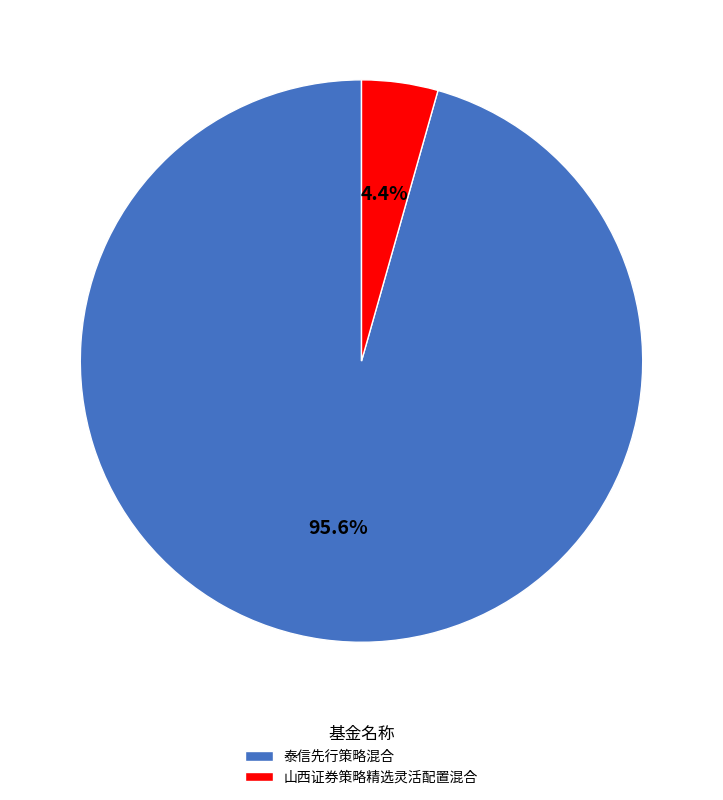

Between 泰信先行策略混合 and 山西证券策略精选灵活配置混合, which is larger?

泰信先行策略混合